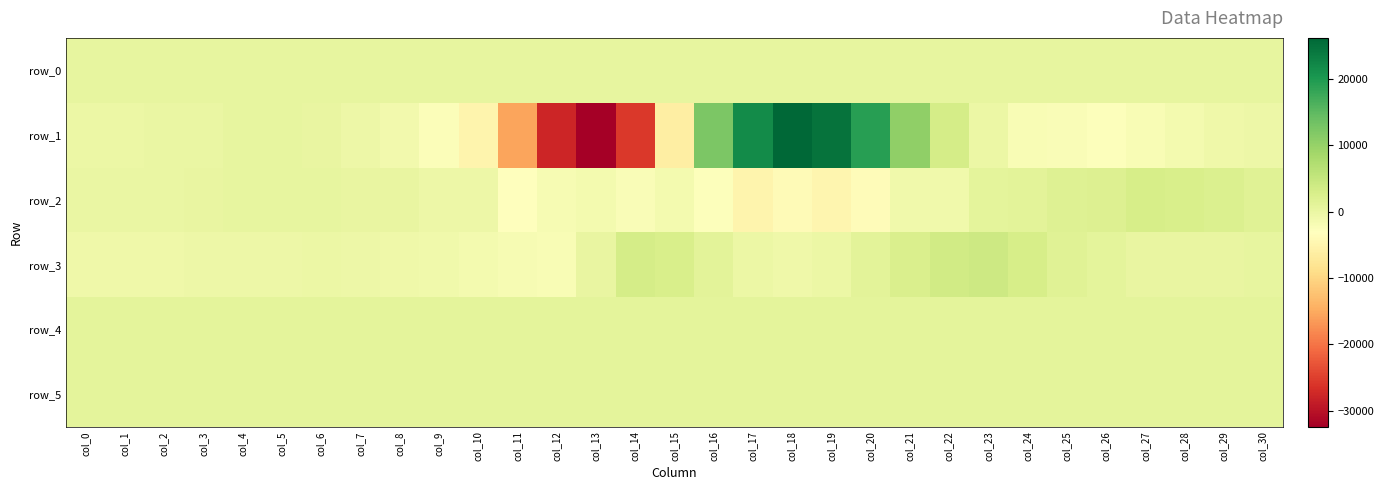

What is the lowest value of the row_0 series?

435.1